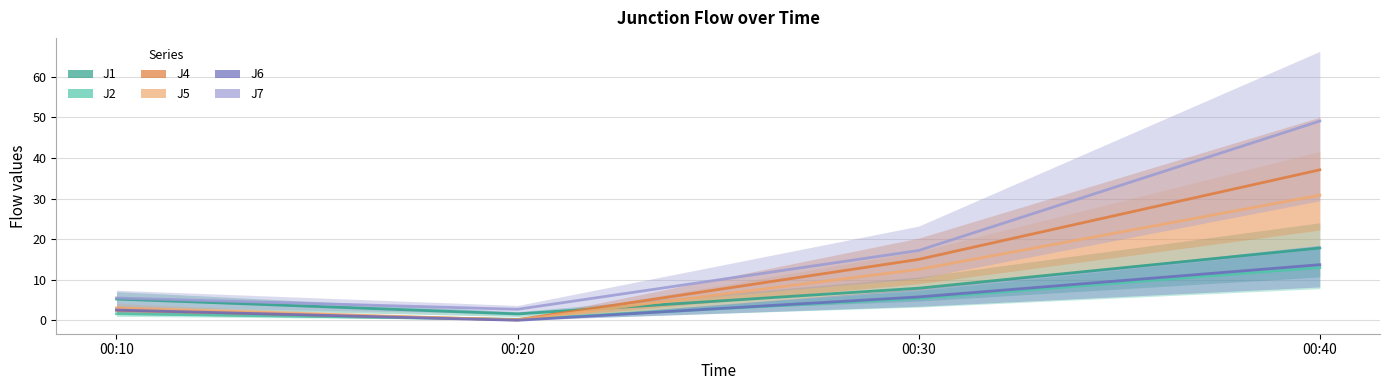

What is the average value of the J6 series?

5.5